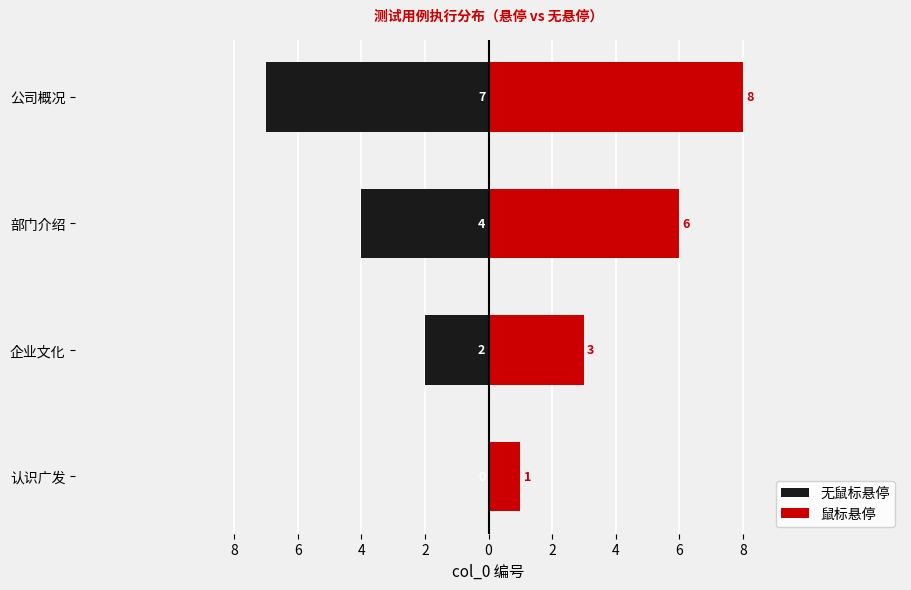

What are all the series names shown in the legend?

无鼠标悬停, 鼠标悬停